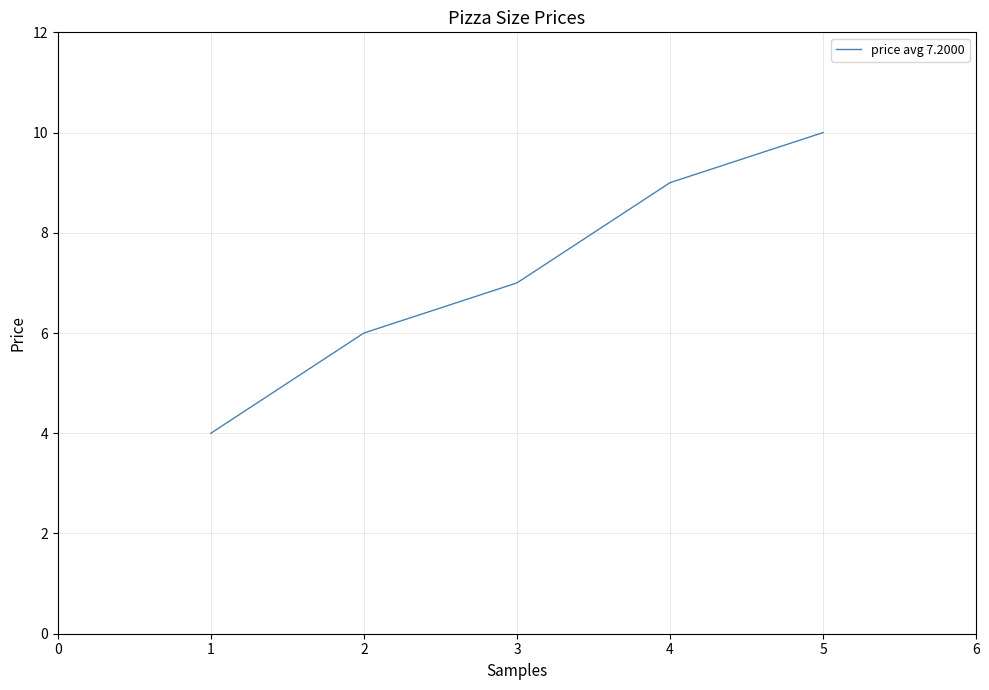

Which label corresponds to the largest value in the chart?

5